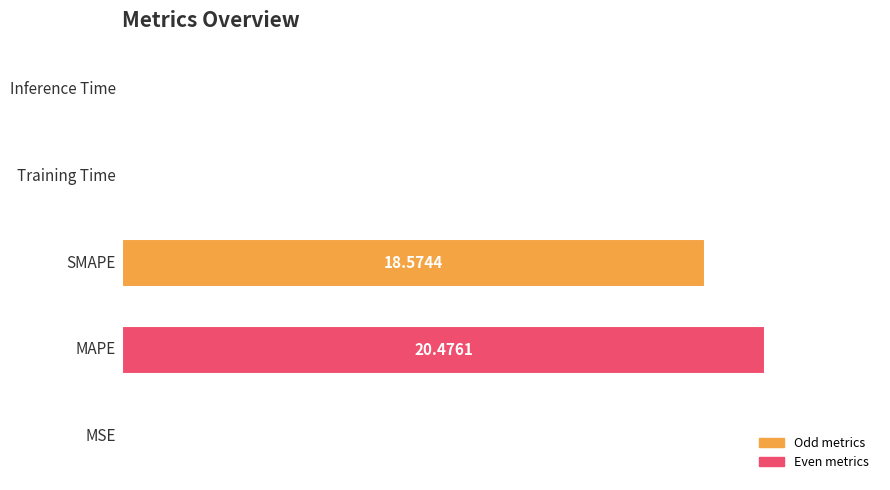

What is the sum of all values?

39.1